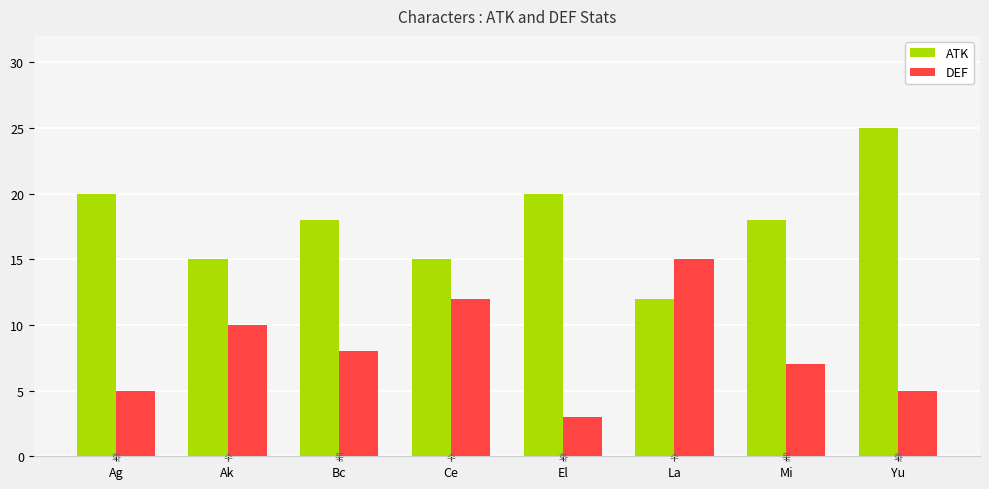

Between El and Yu, which series saw the biggest shift?

ATK